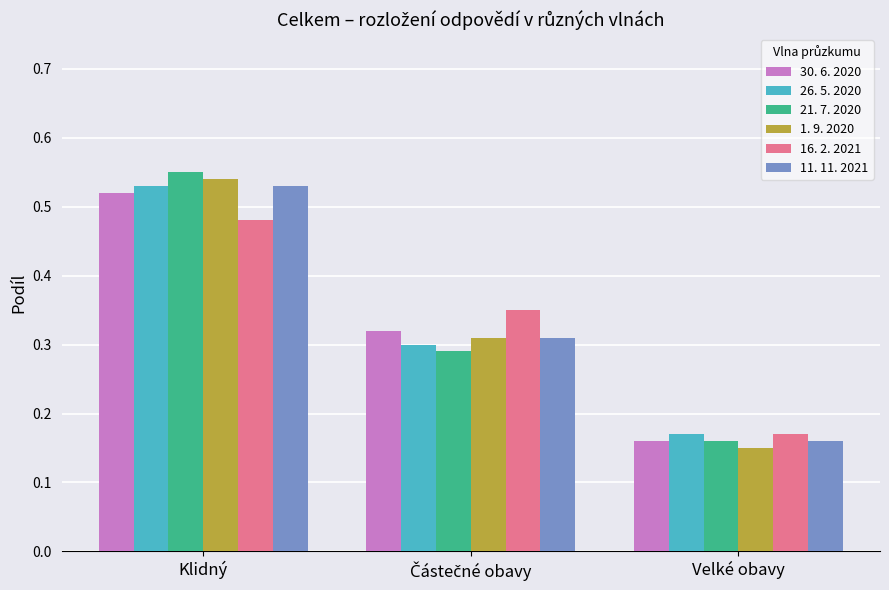

What is the sum of the 30. 6. 2020 values at Velké obavy and Klidný?

0.7